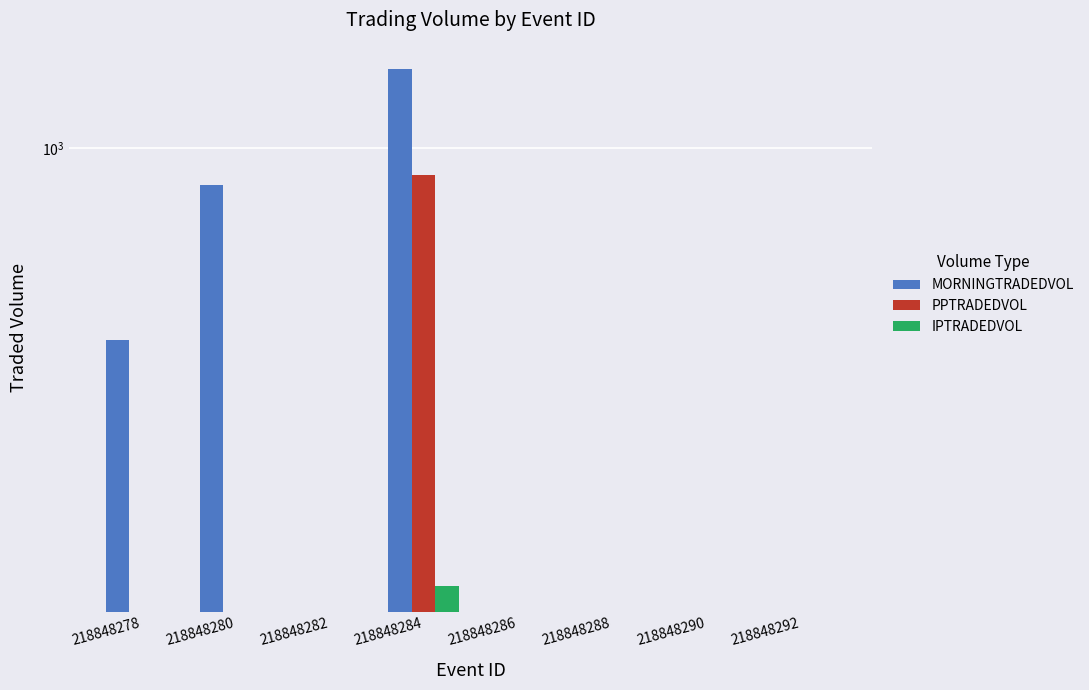

How many distinct data groups are displayed?

3